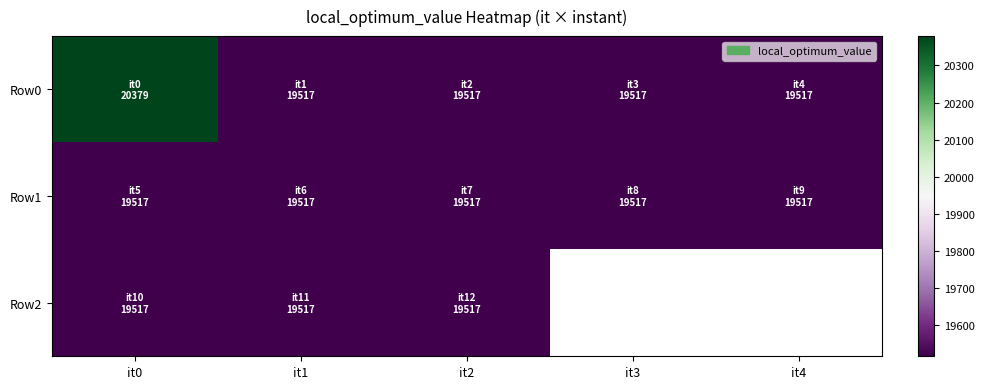

Is the value of Row2 at it1 greater than the value of Row0 at it2?

No